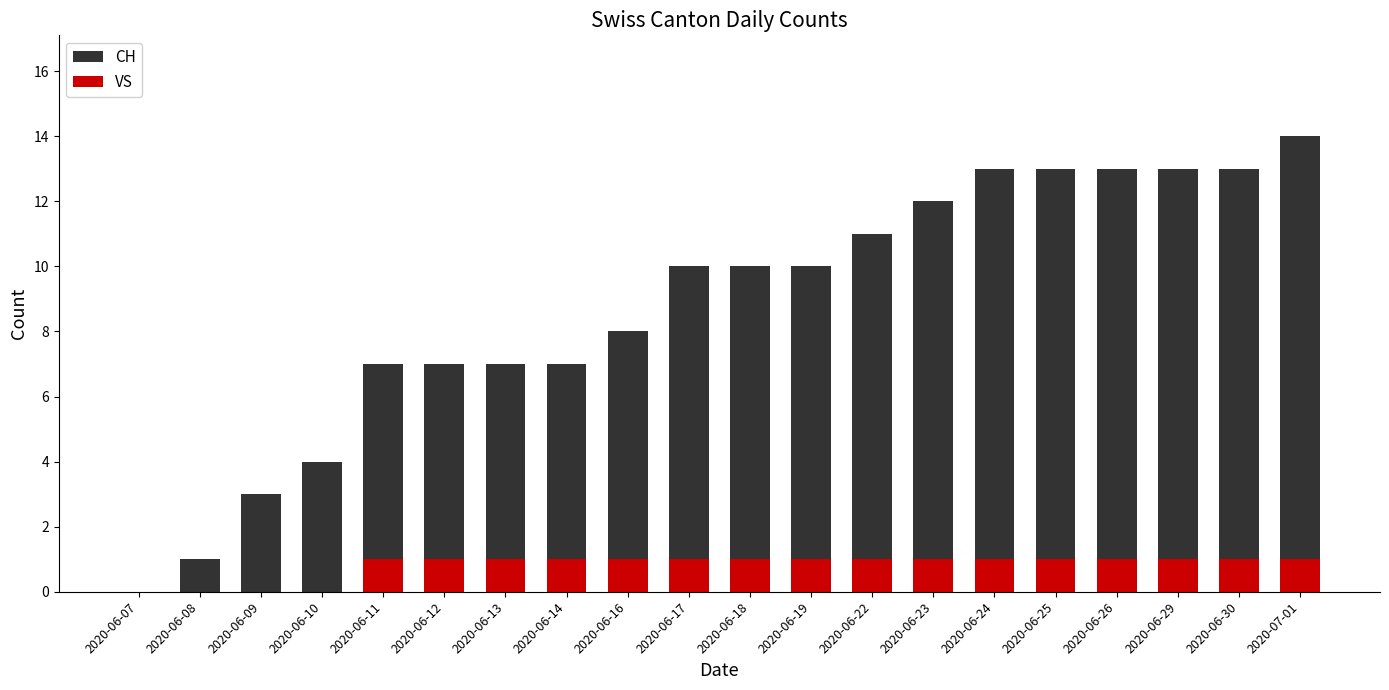

The VS series shows 1 at 2020-06-26. True or false?

True